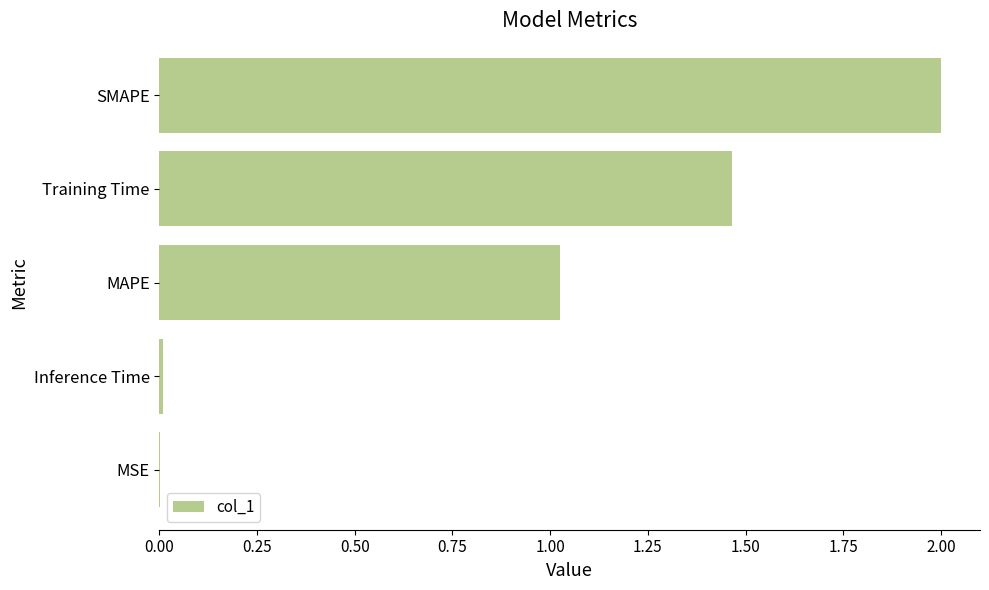

True or false: the data shows 0.0 at Inference Time.

True